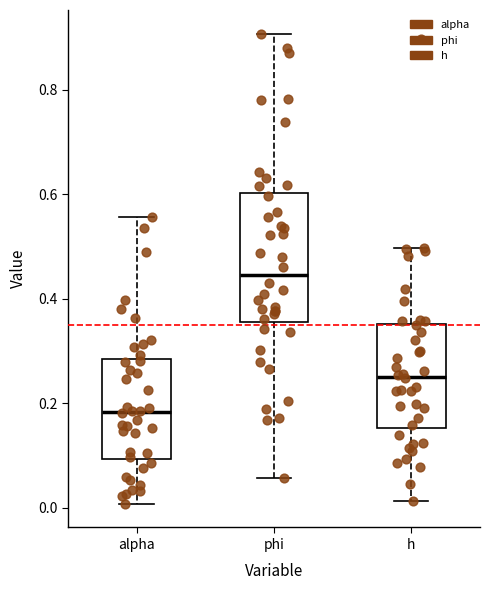

Where is the upper edge of the box for alpha on the y-axis? The values are not printed on the chart, so give them approximately, as read against the axis.

0.28